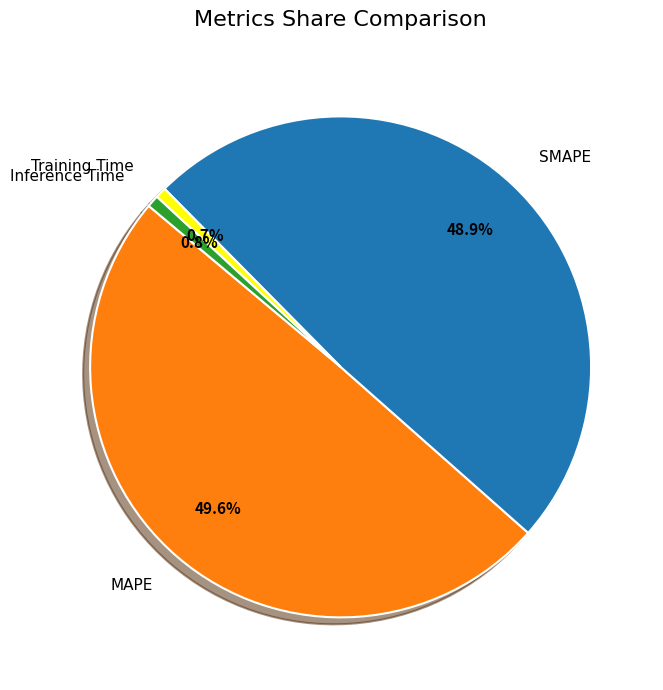

Is it true that MAPE is 59% of the pie?

False